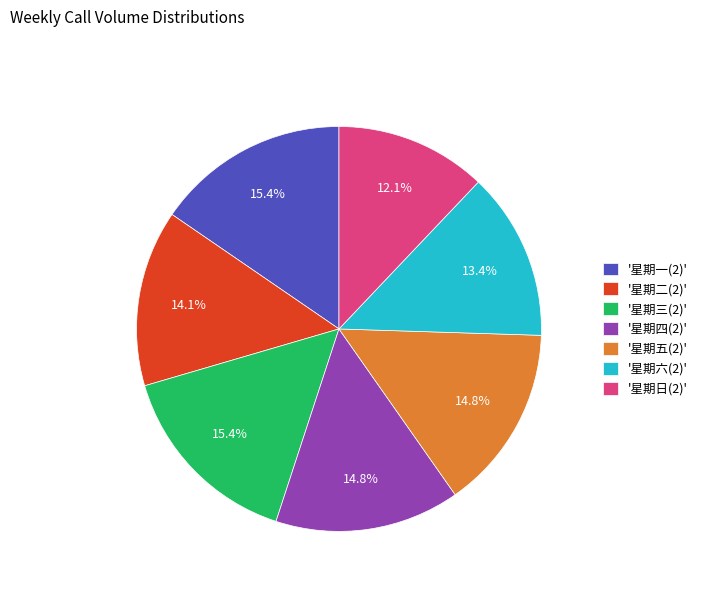

To the nearest percent, what is the average slice percentage?

14%